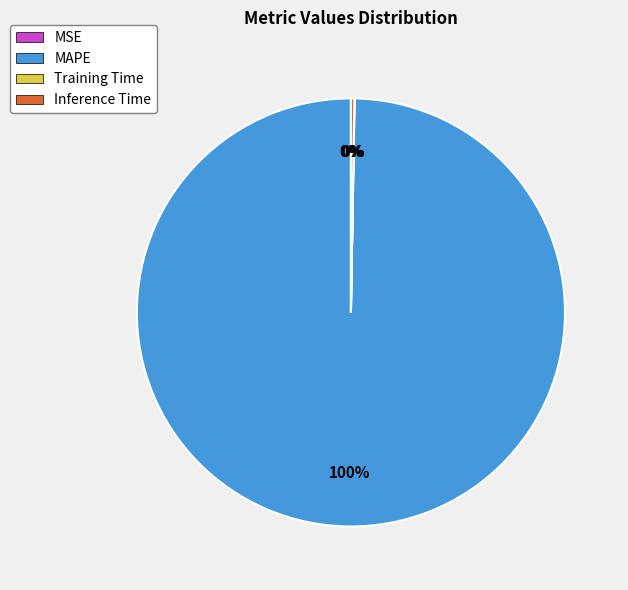

What is the largest slice in the pie chart?

MAPE